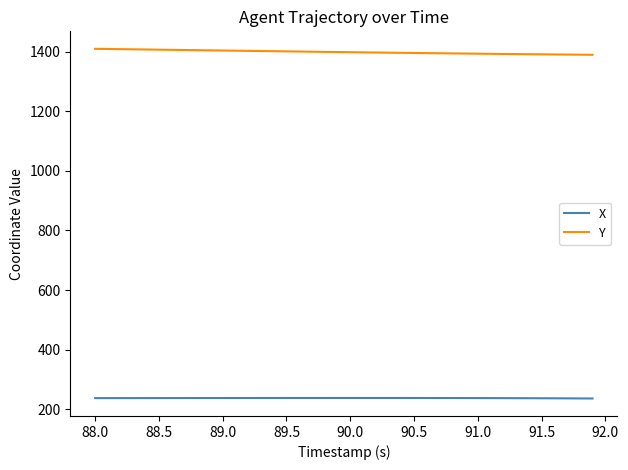

True or false: Y and X intersect in this chart.

False